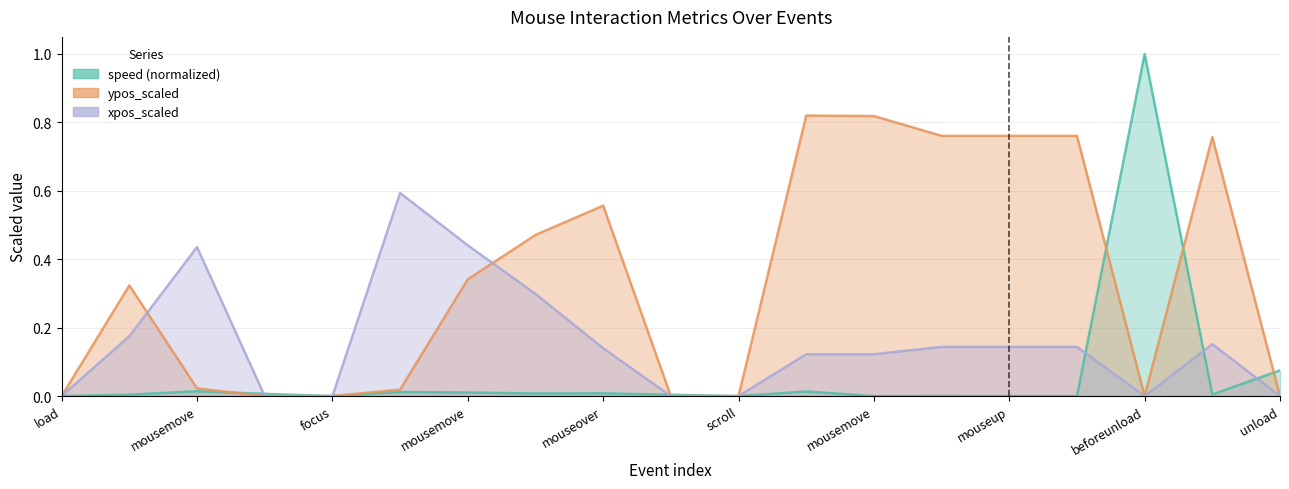

What are all the series names shown in the legend?

speed, ypos_scaled, xpos_scaled